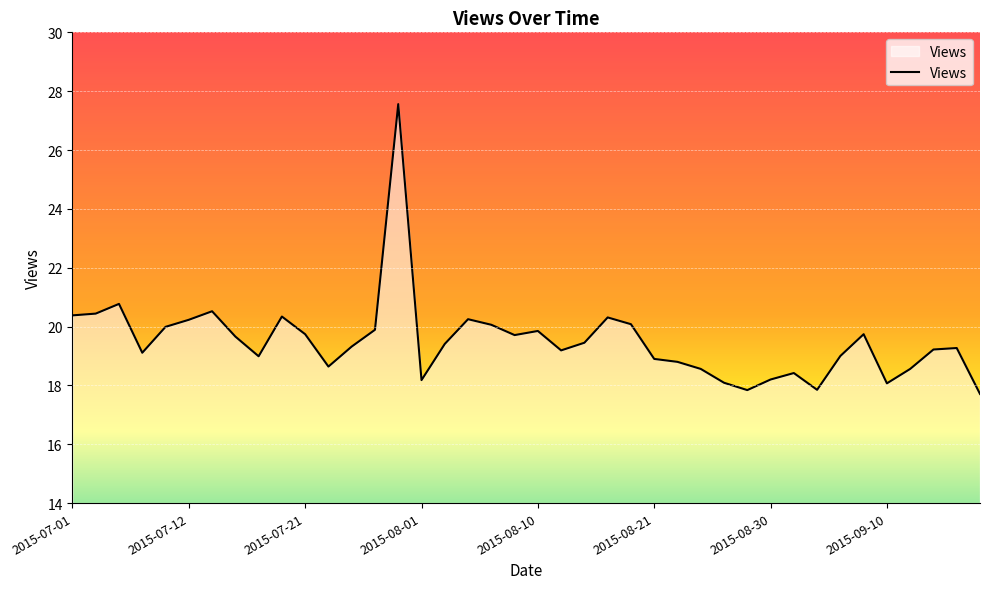

What is the smallest value displayed?

17.7